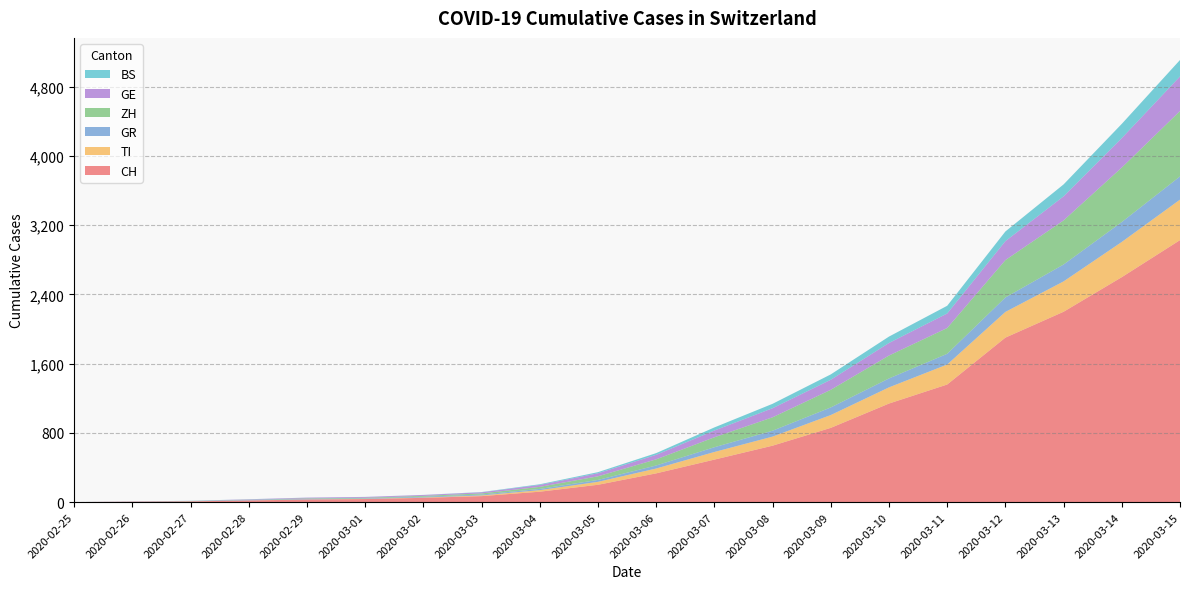

Reading right to left, extract all data points from this chart.

CH: 3028	2600	2200	1901	1359	1139	858	652	491	332	200	120	69	49	35	29	19	8	4	0
TI: 468	407	351	297	231	187	148	105	88	56	34	18	8	4	2	2	1	1	1	0
GR: 268	230	195	167	124	103	88	68	55	35	22	14	10	9	6	6	6	2	2	0
ZH: 756	630	510	432	298	265	204	155	115	71	42	24	13	10	7	6	2	2	0	0
GE: 400	340	278	219	168	145	116	105	78	52	35	22	13	10	9	8	4	1	1	0
BS: 190	165	138	112	89	74	62	51	36	20	13	8	3	1	1	1	1	1	0	0